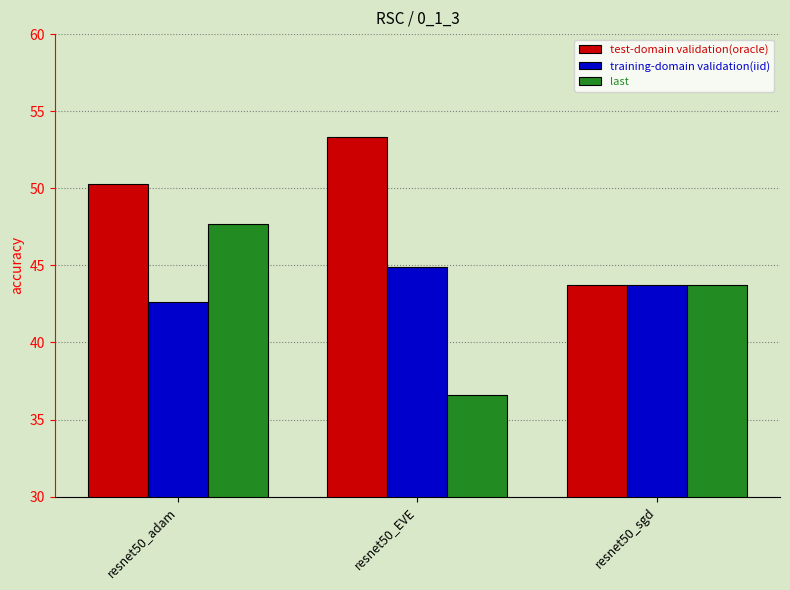

How many values in the test-domain validation(oracle) series are below 50?

1